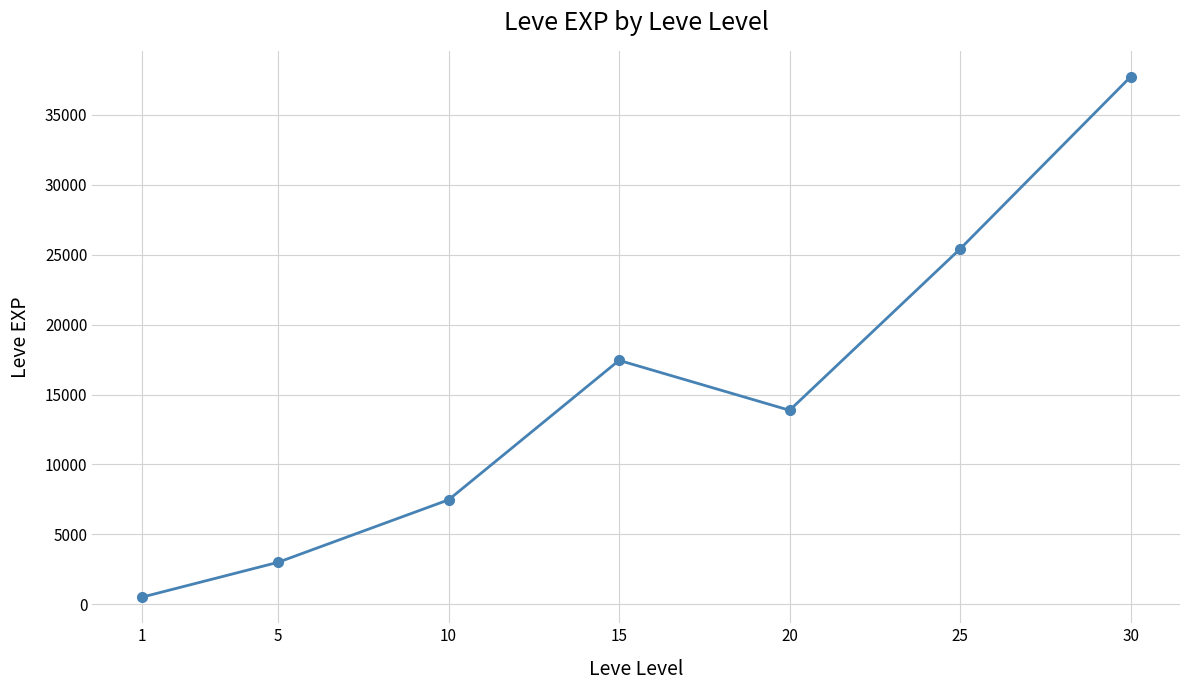

How many interior local valleys (lower than both neighbors) does the data have?

1